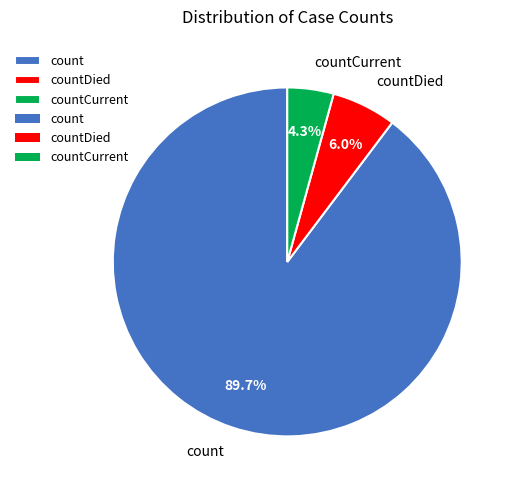

What is the ratio of the value at countCurrent to the value at countDied?

0.7